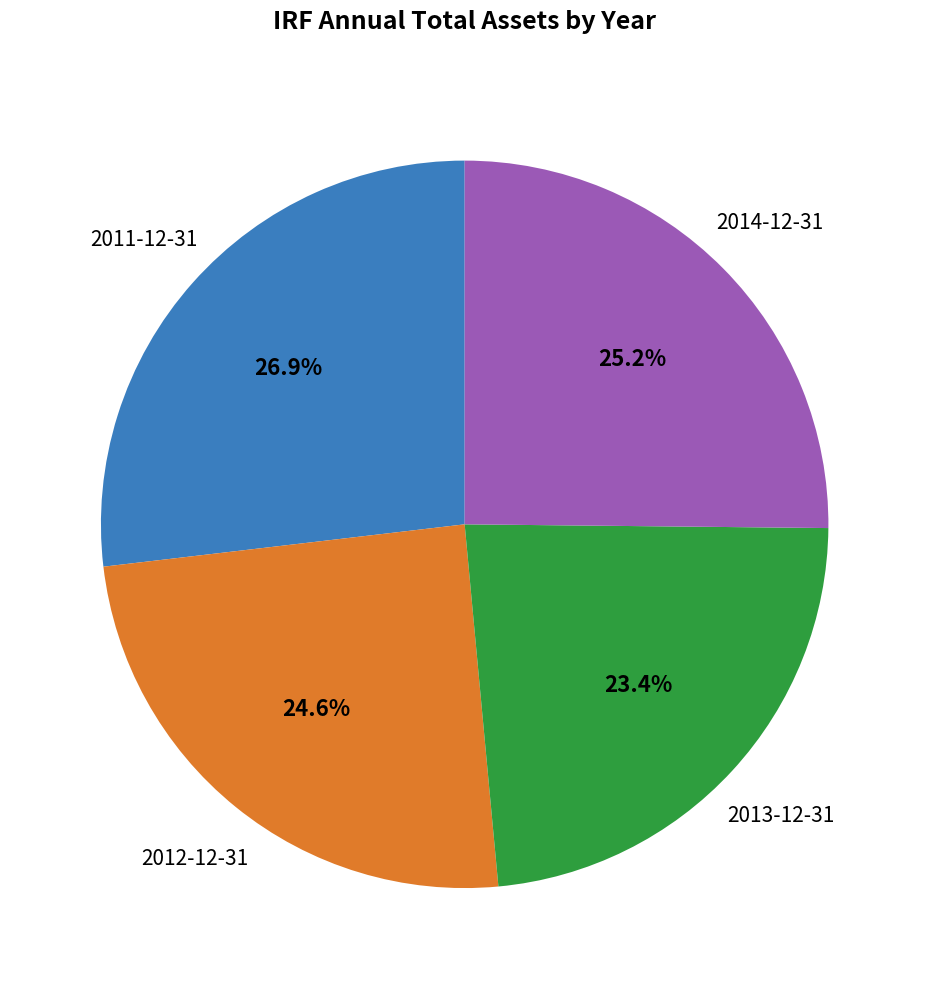

How many segments does this pie chart have?

4